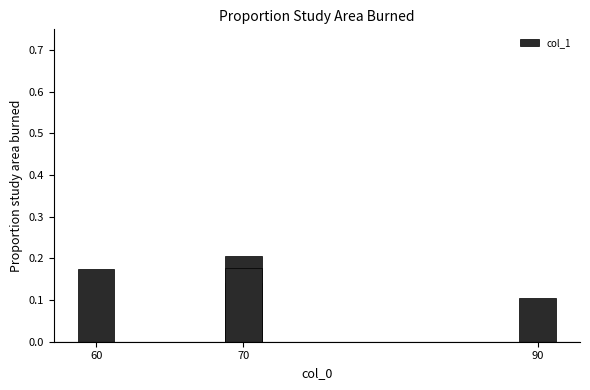

Count the values in the range 0 to 1.

5